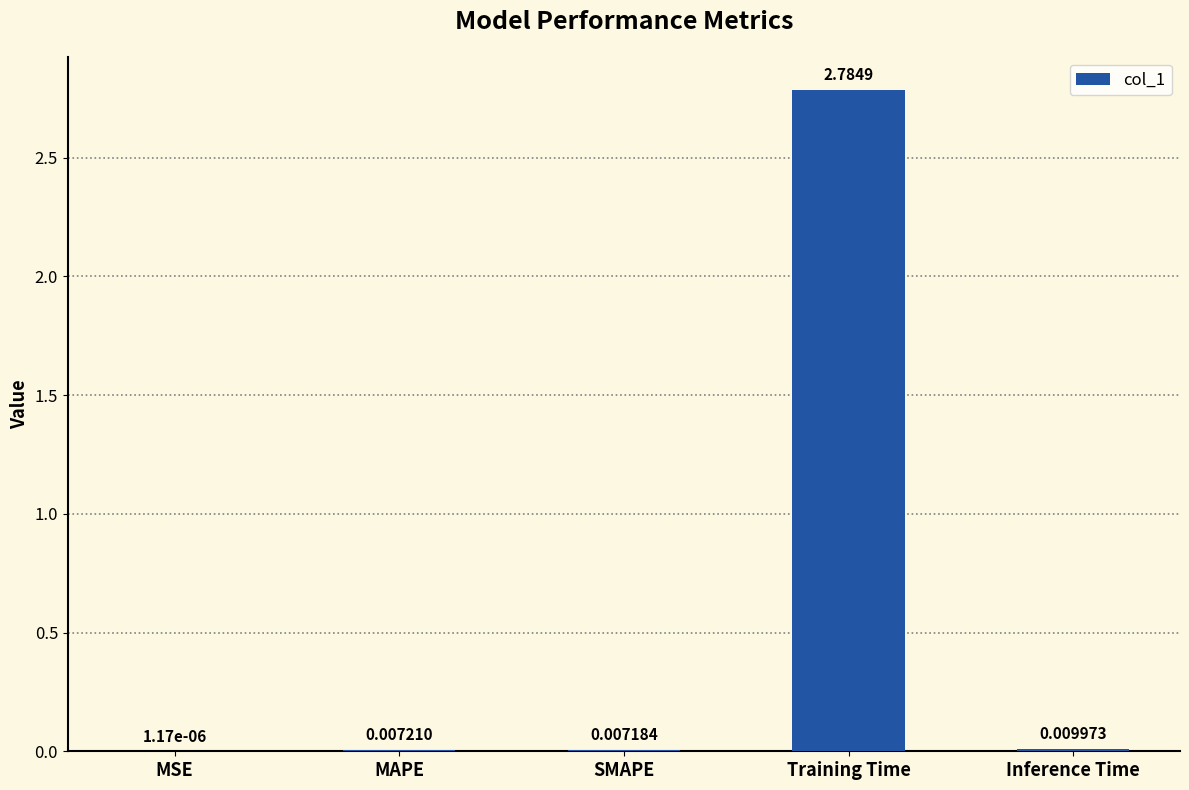

Where is the data nearest to the value 1?

Inference Time